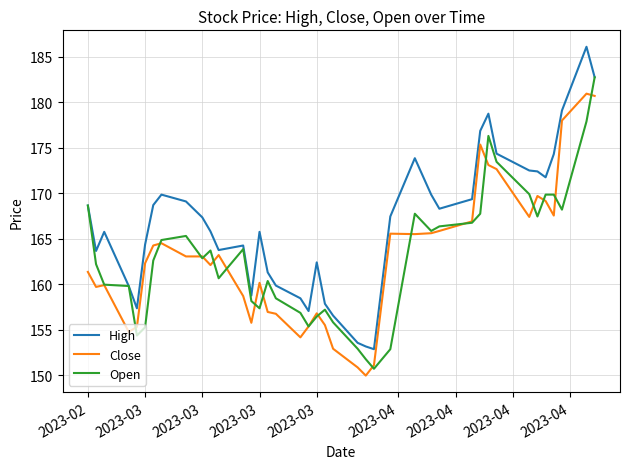

What is the minimum value for Close?

150.0